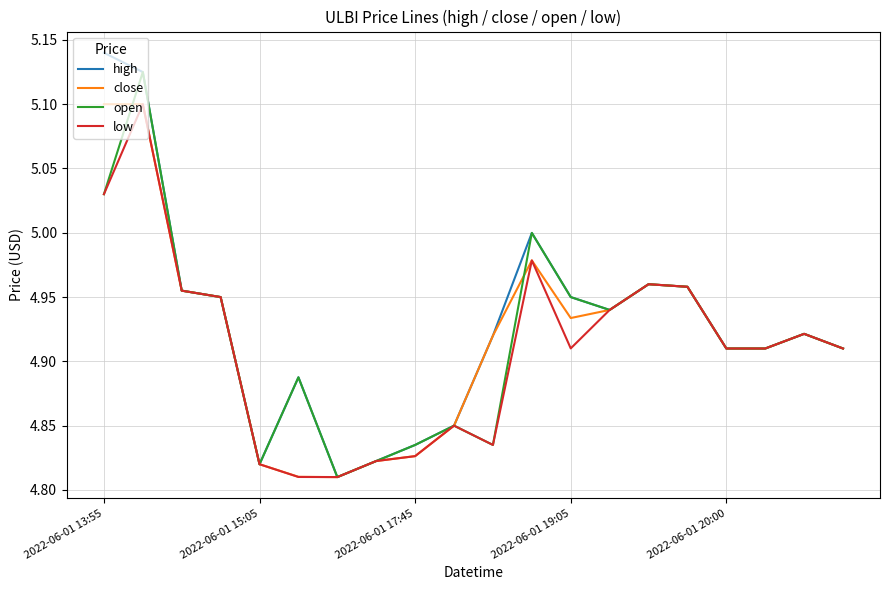

Which series has the largest range (max minus min)?

high